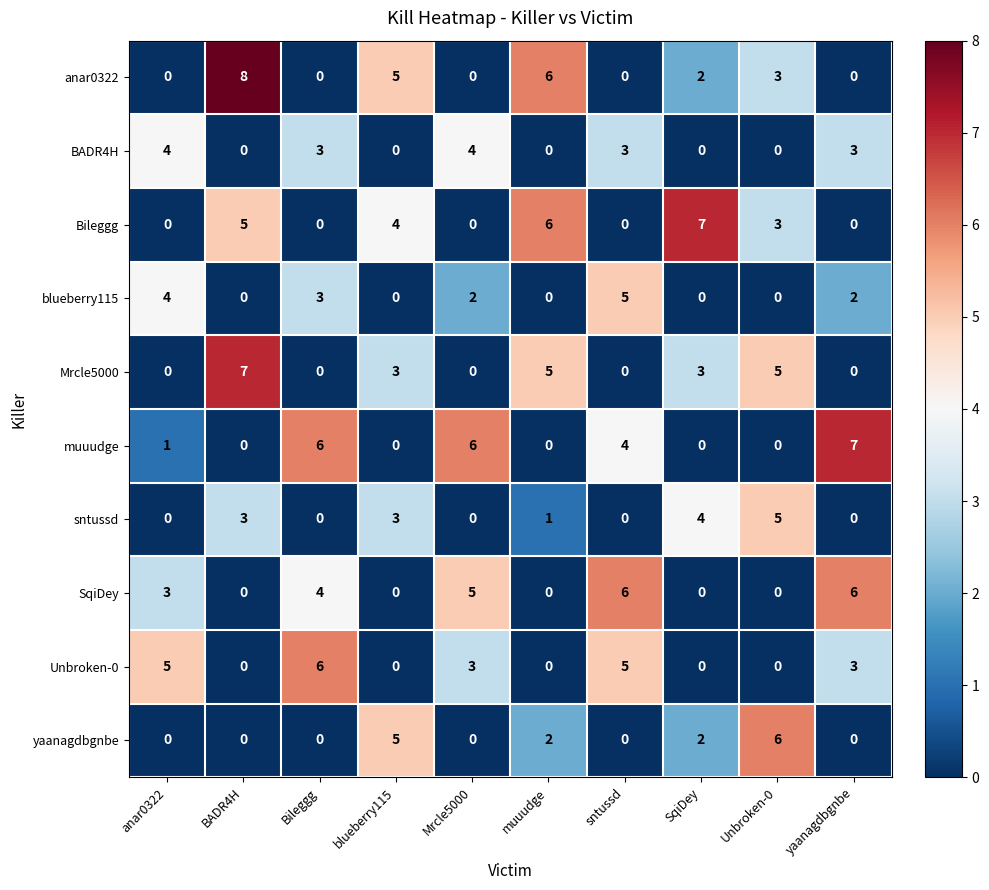

At how many categories does at least one series exceed 4?

10